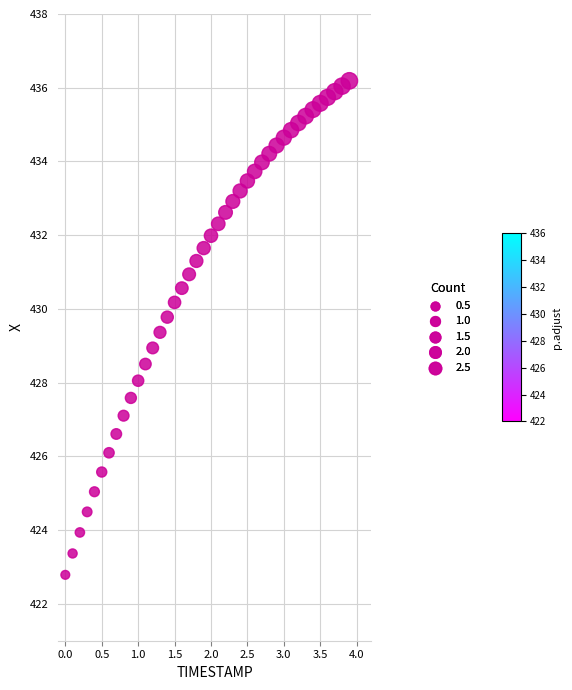

What is the range of Y values (max minus min)?

13.4